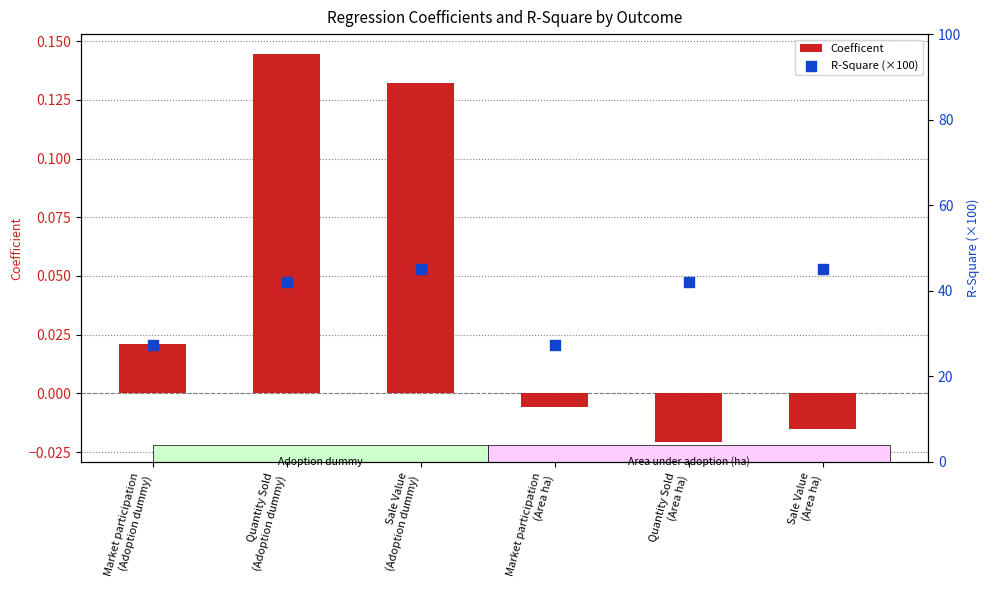

Which series has the largest Y range (max minus min)?

R-Square (×100)